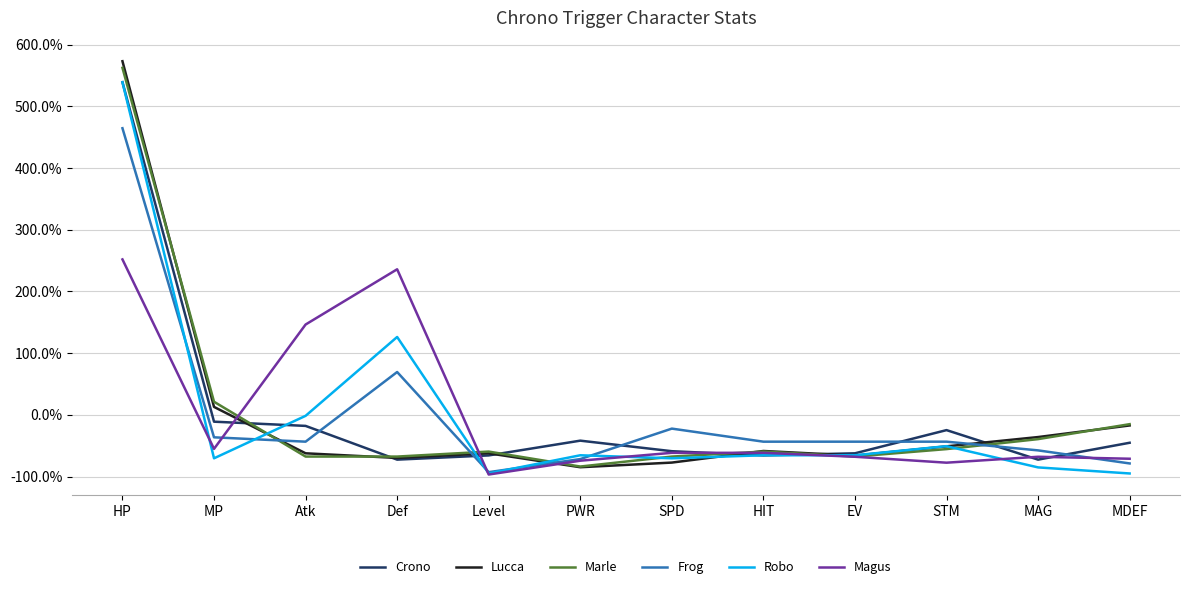

Is this an area chart (filled region under the line)?

No